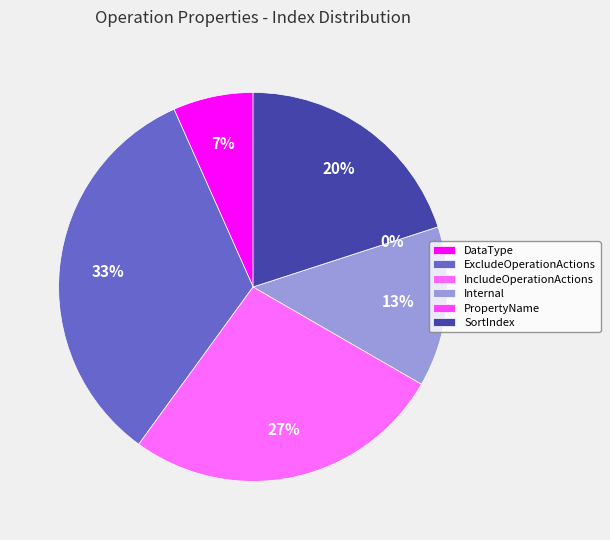

Combined, do ExcludeOperationActions and DataType account for over 50%?

No